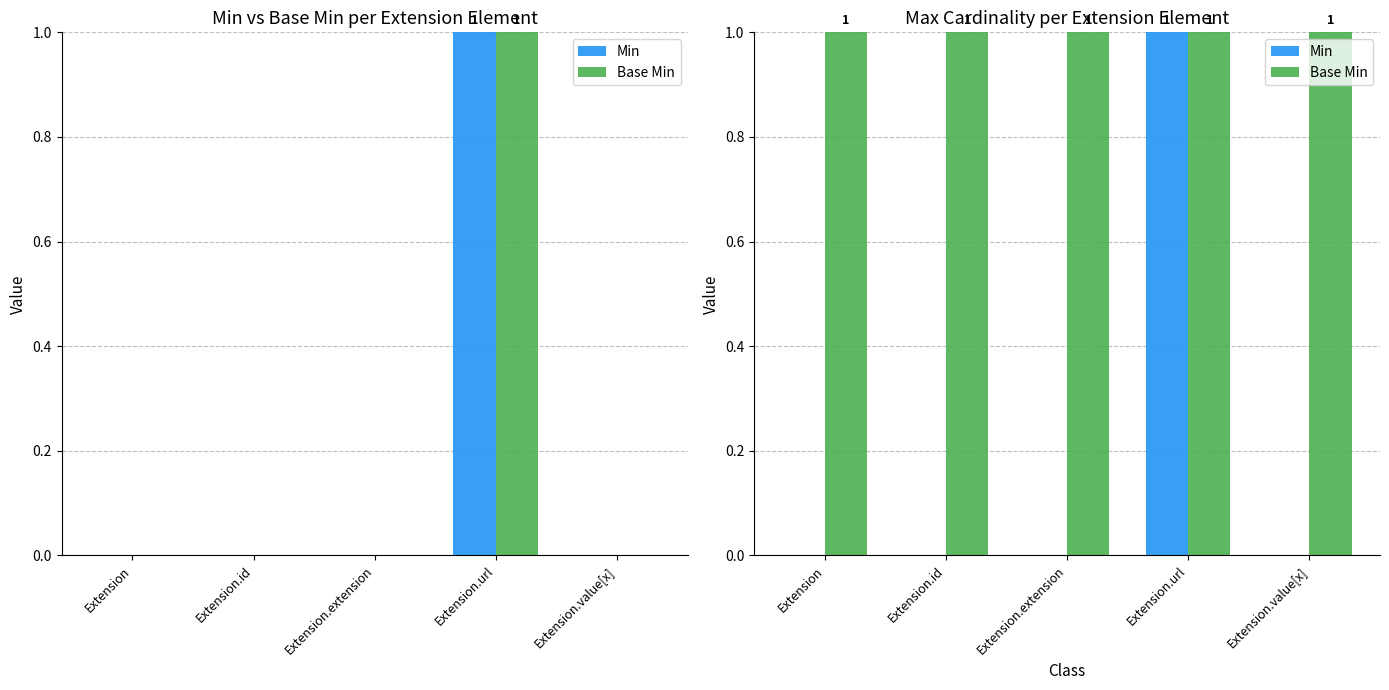

Which series has the largest total across all categories?

Base Min